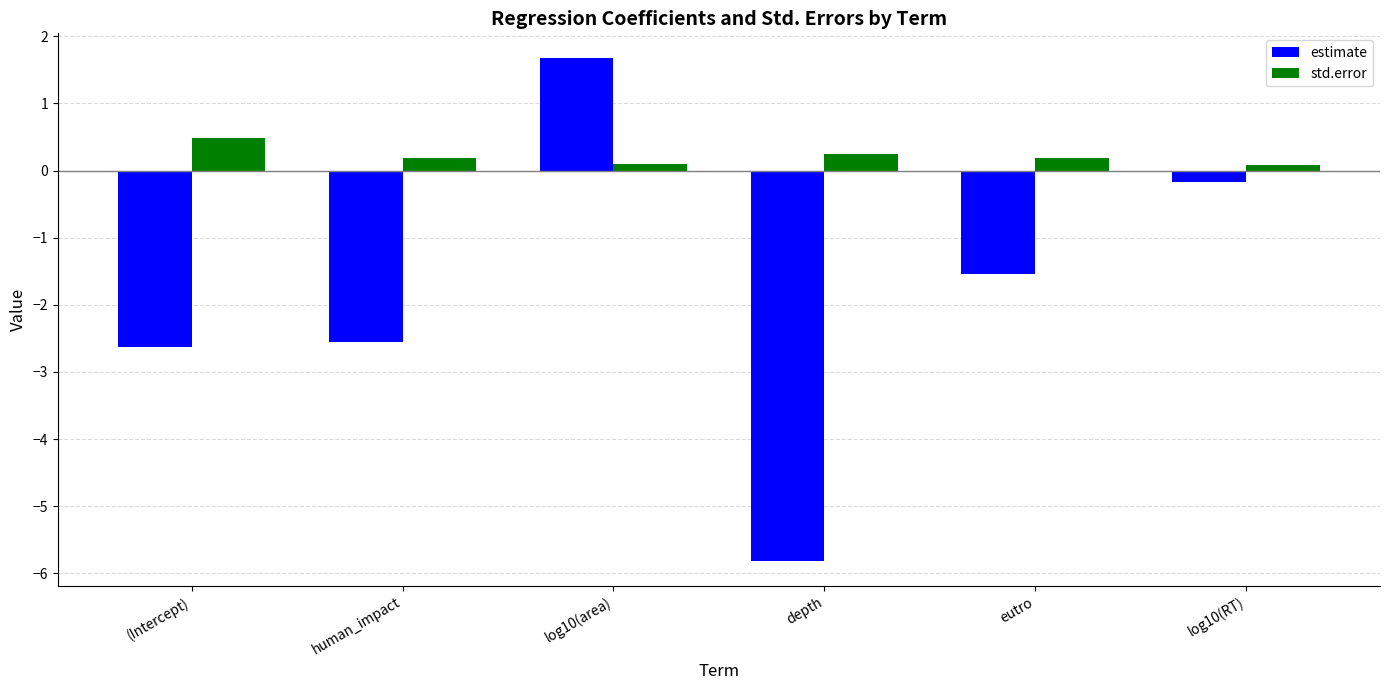

Which series has the largest total across all categories?

std.error